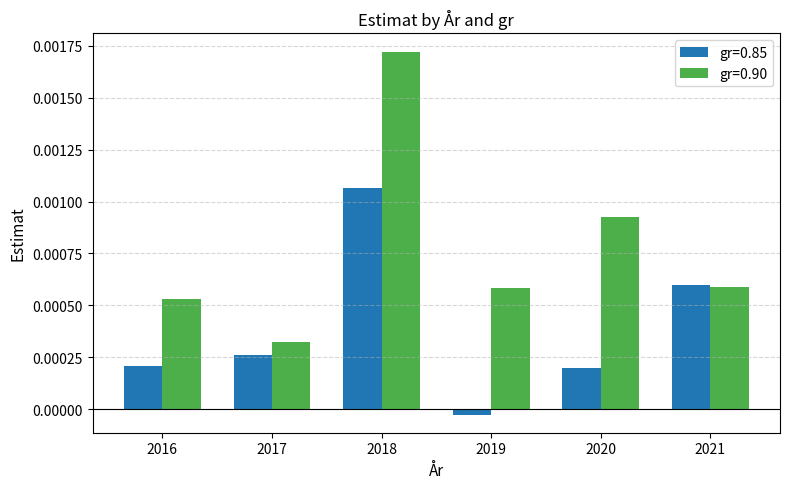

List the series in order of their overall mean, highest first.

gr=0.90, gr=0.85